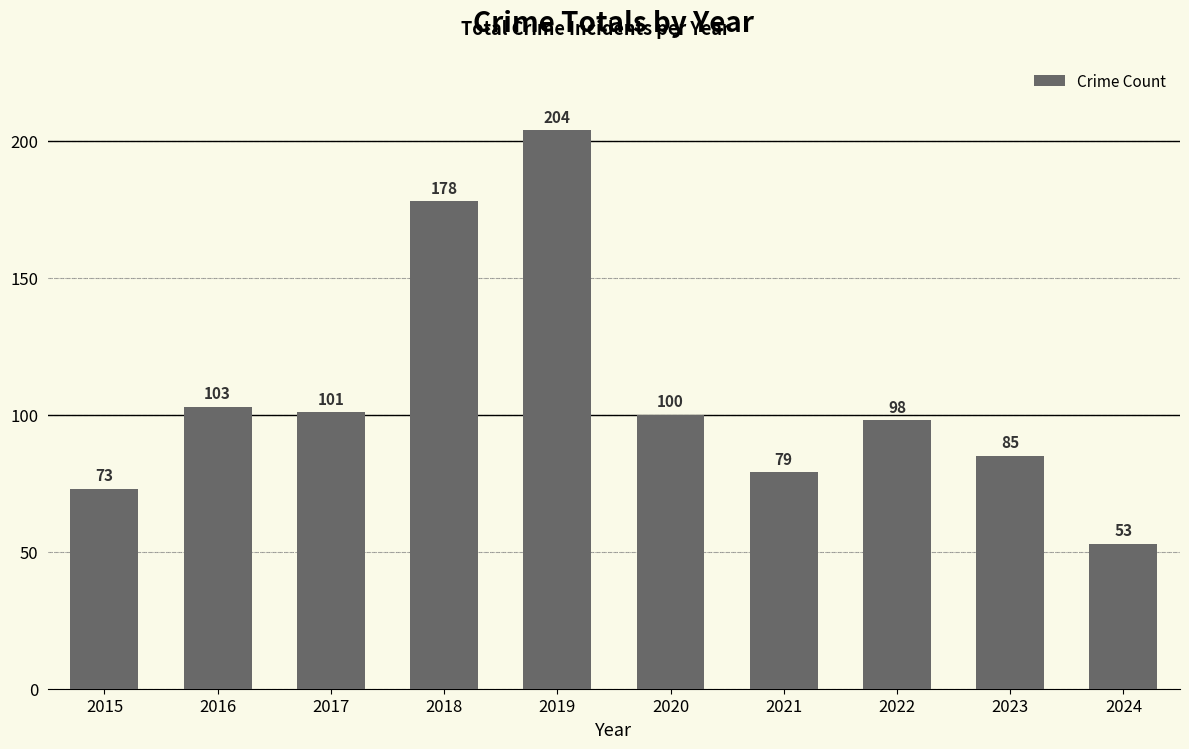

What is the average value?

107